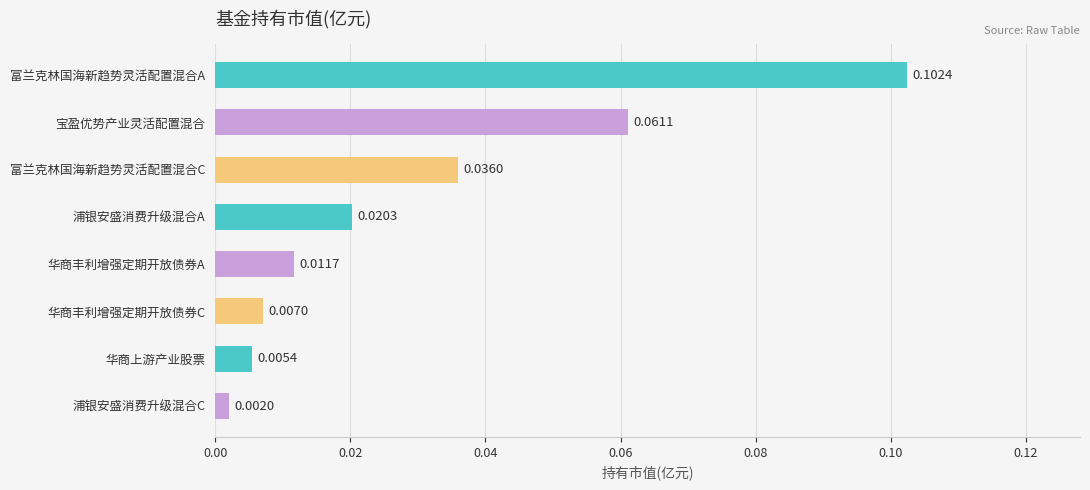

Does the chart contain stacked bars?

No